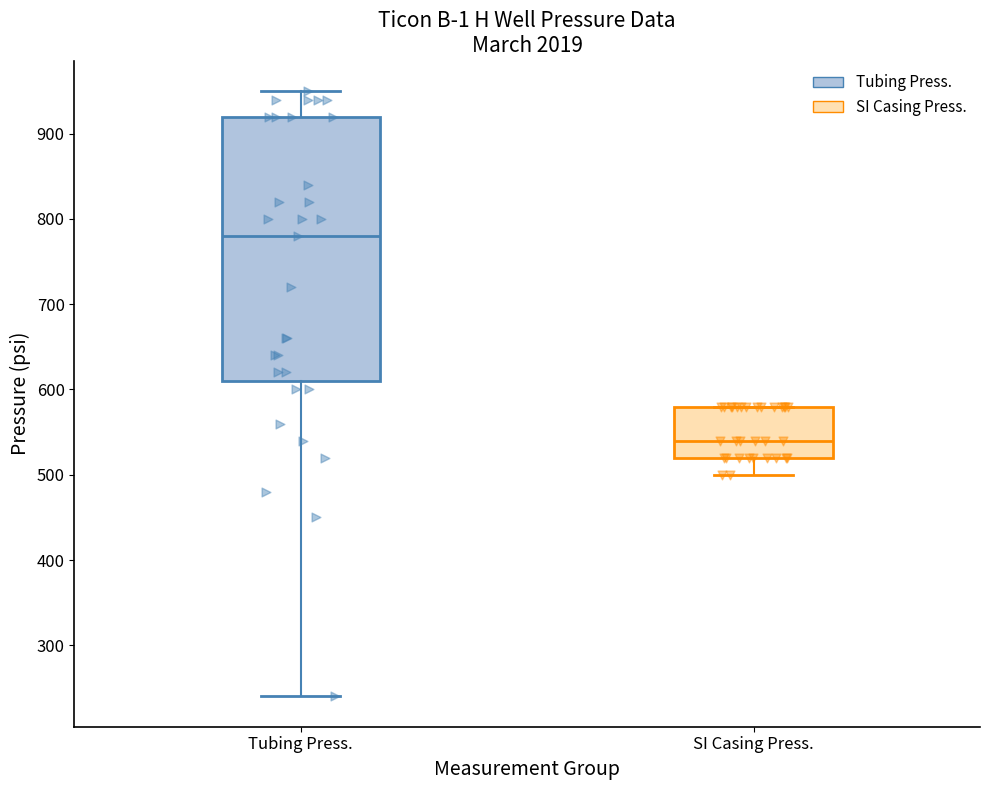

Reading left to right, transcribe this box plot: for each box, give where its median line is, the range the box spans, and where its two whiskers end, as read against the y-axis. The values are not printed on the chart, so give them approximately, as read against the axis.

Tubing Press.: median 780, box 610 to 920, whiskers 240 to 950
SI Casing Press.: median 540, box 520 to 580, whiskers 500 to 580